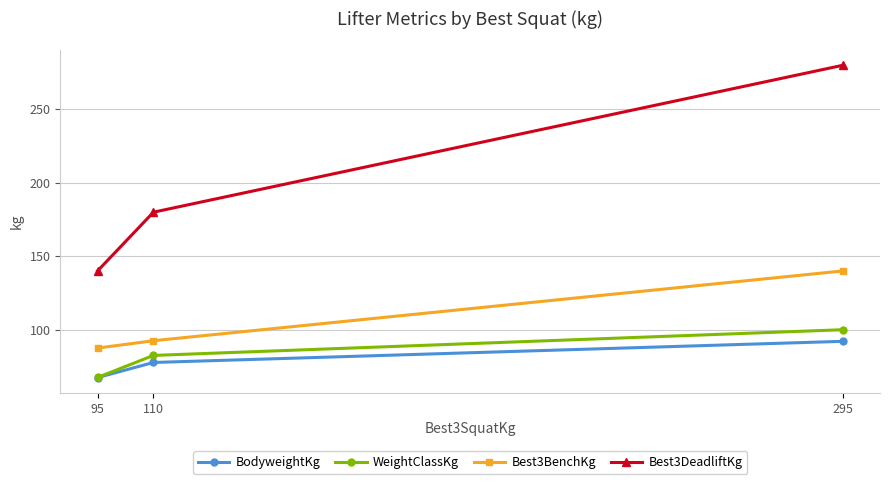

Reading left to right, list all the values displayed in this chart.

BodyweightKg: 95=67.4	110=77.7	295=92.1
WeightClassKg: 95=67.5	110=82.5	295=100.0
Best3BenchKg: 95=87.5	110=92.5	295=140.0
Best3DeadliftKg: 95=140.0	110=180.0	295=280.0